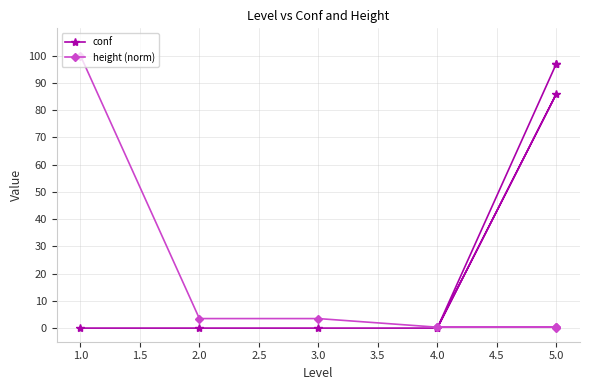

Which series changed the most between 4.0 and 5.0?

conf